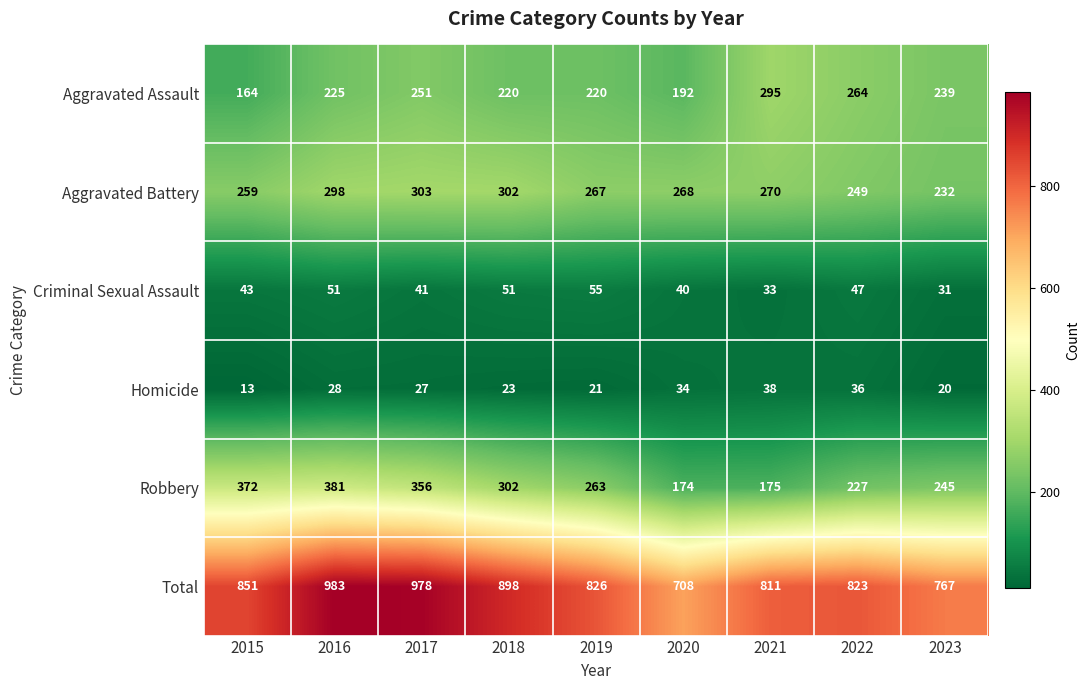

What is the difference between the maximum and minimum values in the Robbery series?

207